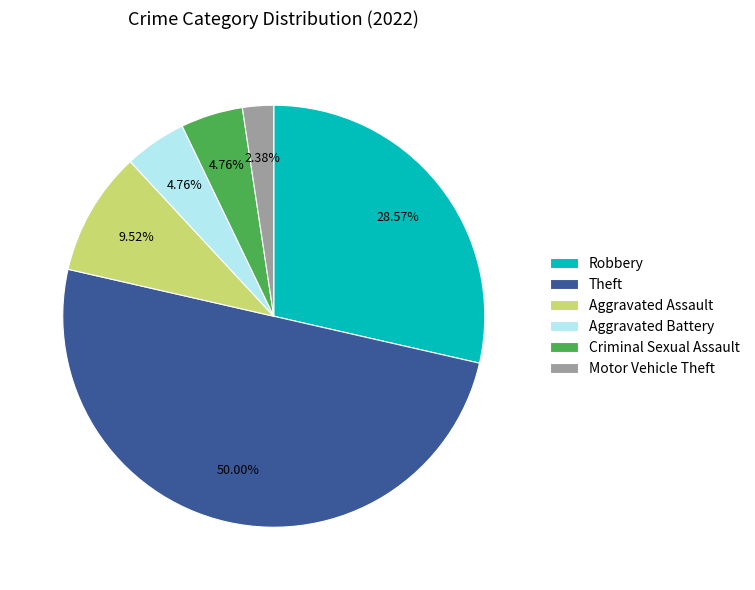

Which slice is the smallest?

Motor Vehicle Theft